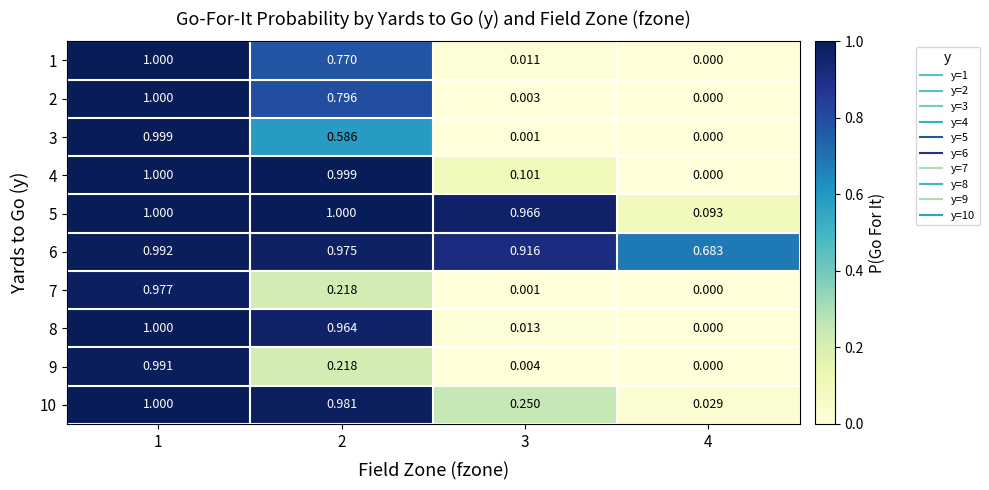

At which category does the chart reach its minimum across all series?

4